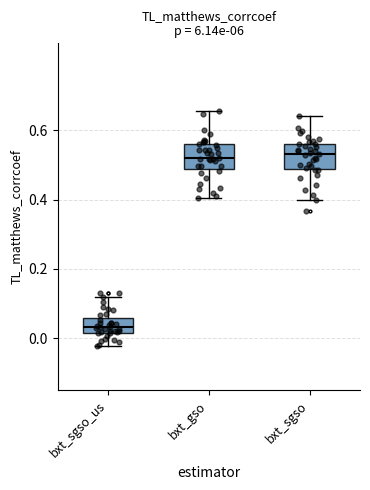

Reading left to right, transcribe this box plot: for each box, give where its median line is, the range the box spans, and where its two whiskers end, as read against the y-axis. The values are not printed on the chart, so give them approximately, as read against the axis.

bxt_sgso_us: median 0.04, box 0.02 to 0.06, whiskers -0.02 to 0.12
bxt_gso: median 0.52, box 0.48 to 0.56, whiskers 0.40 to 0.66
bxt_sgso: median 0.54, box 0.48 to 0.56, whiskers 0.40 to 0.64